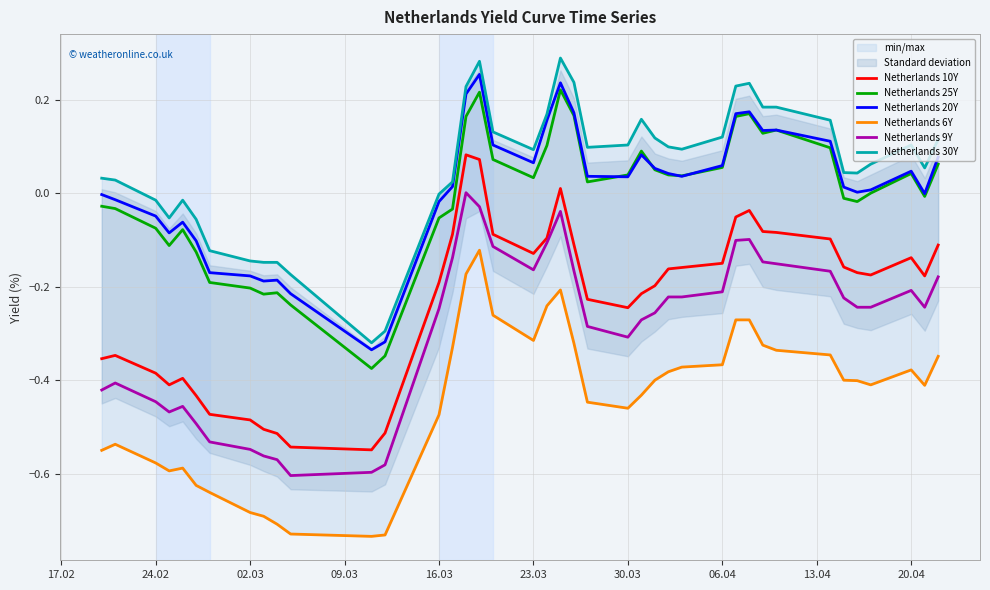

True or false: Netherlands 25Y and Netherlands 10Y intersect in this chart.

False